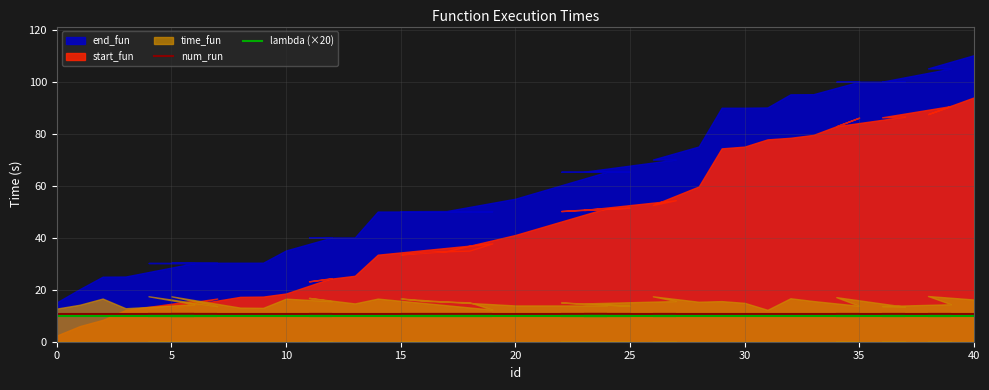

Does the chart display data point markers on the line(s)?

No